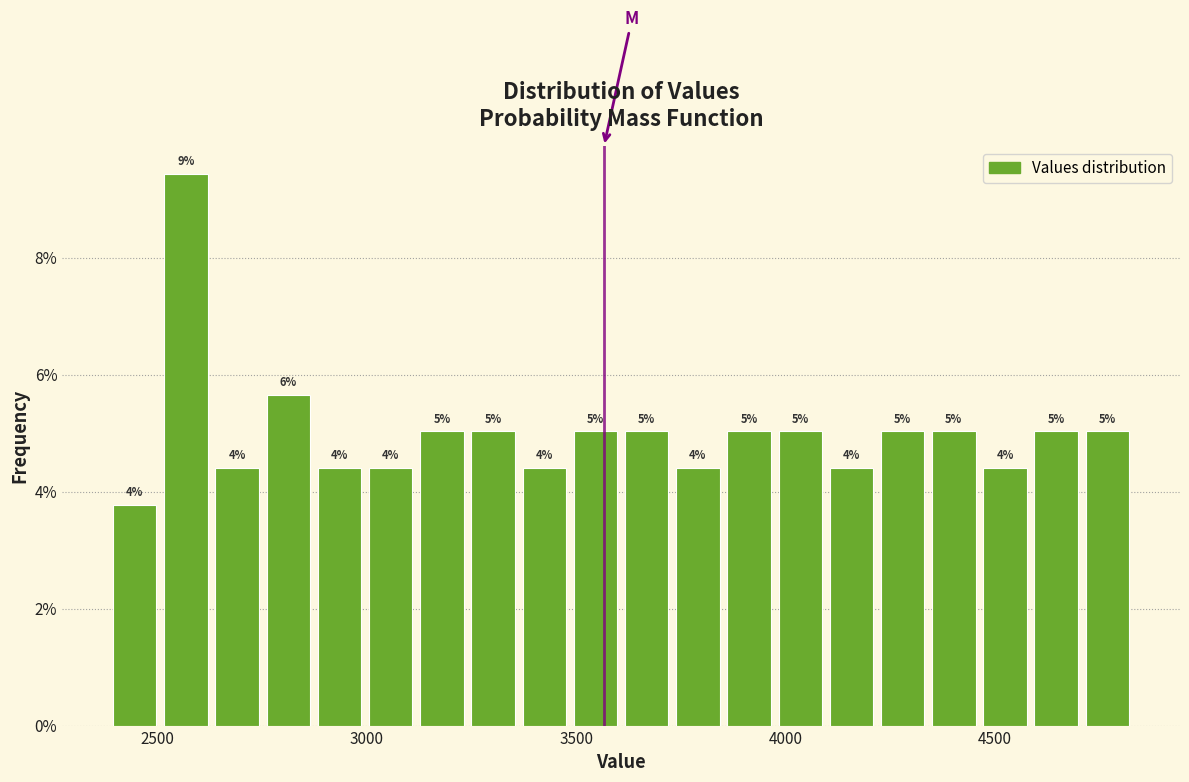

Around what value on the x-axis is the tallest bar? Give the approximate position of its centre, as read against the axis.

2550